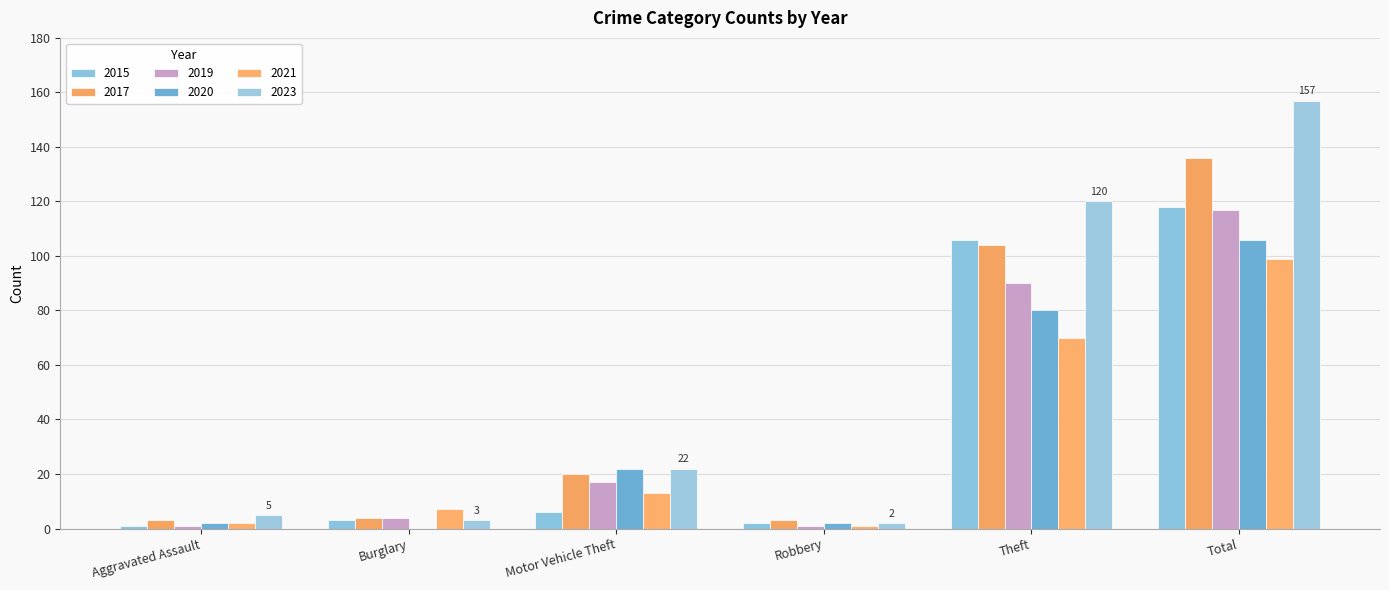

Rank the series at Theft from lowest to highest value.

2021, 2020, 2019, 2017, 2015, 2023